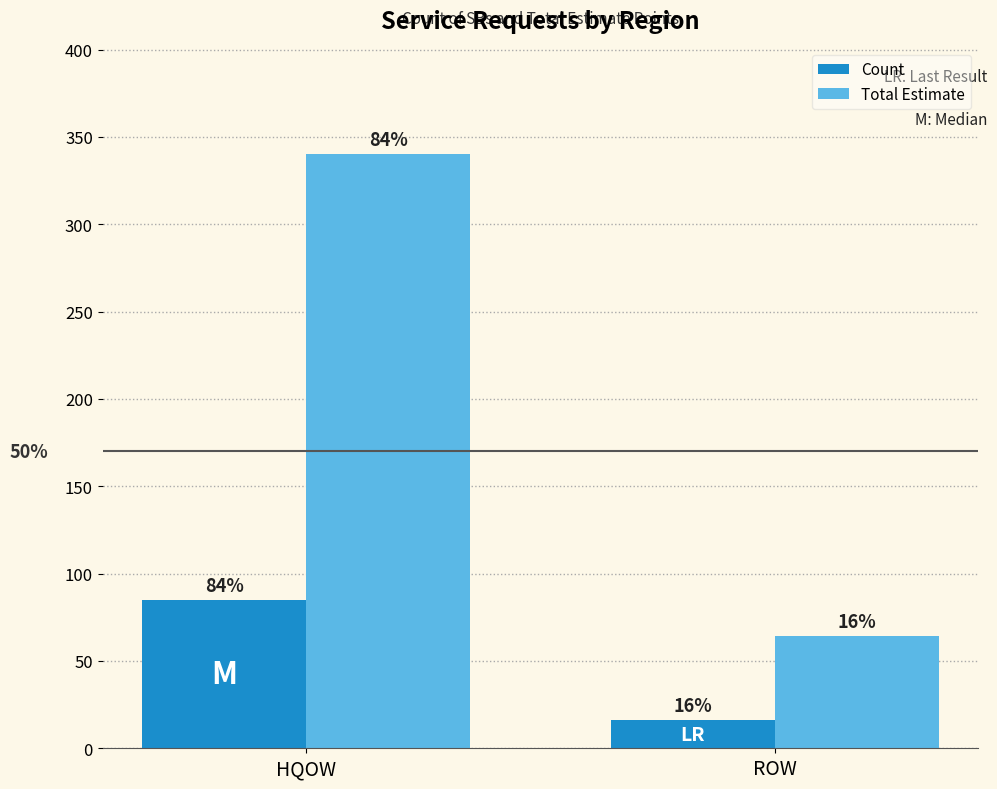

Read the Total Estimate value at HQOW, to the nearest 10.

340